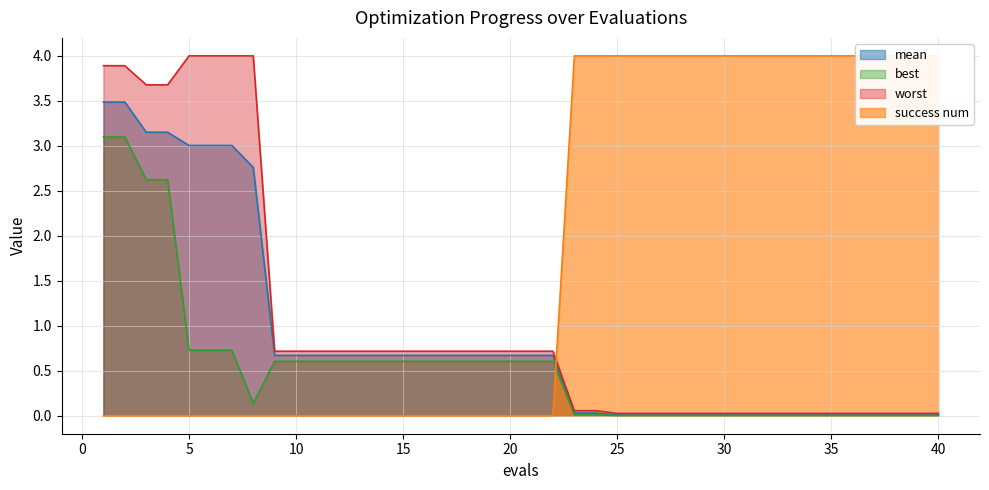

Reading right to left, what are all the values shown in this chart?

mean: 40=0.0	39=0.0	38=0.0	37=0.0	36=0.0	35=0.0	34=0.0	33=0.0	32=0.0	31=0.0	30=0.0	29=0.0	28=0.0	27=0.0	26=0.0	25=0.0	24=0.0	23=0.0	22=0.7	21=0.7	20=0.7	19=0.7	18=0.7	17=0.7	16=0.7	15=0.7	14=0.7	13=0.7	12=0.7	11=0.7	10=0.7	9=0.7	8=2.8	7=3.0	6=3.0	5=3.0	4=3.2	3=3.2	2=3.5	1=3.5
best: 40=0.0	39=0.0	38=0.0	37=0.0	36=0.0	35=0.0	34=0.0	33=0.0	32=0.0	31=0.0	30=0.0	29=0.0	28=0.0	27=0.0	26=0.0	25=0.0	24=0.0	23=0.0	22=0.6	21=0.6	20=0.6	19=0.6	18=0.6	17=0.6	16=0.6	15=0.6	14=0.6	13=0.6	12=0.6	11=0.6	10=0.6	9=0.6	8=0.1	7=0.7	6=0.7	5=0.7	4=2.6	3=2.6	2=3.1	1=3.1
worst: 40=0.0	39=0.0	38=0.0	37=0.0	36=0.0	35=0.0	34=0.0	33=0.0	32=0.0	31=0.0	30=0.0	29=0.0	28=0.0	27=0.0	26=0.0	25=0.0	24=0.1	23=0.1	22=0.7	21=0.7	20=0.7	19=0.7	18=0.7	17=0.7	16=0.7	15=0.7	14=0.7	13=0.7	12=0.7	11=0.7	10=0.7	9=0.7	8=4.0	7=4.0	6=4.0	5=4.0	4=3.7	3=3.7	2=3.9	1=3.9
success num: 40=4.0	39=4.0	38=4.0	37=4.0	36=4.0	35=4.0	34=4.0	33=4.0	32=4.0	31=4.0	30=4.0	29=4.0	28=4.0	27=4.0	26=4.0	25=4.0	24=4.0	23=4.0	22=0.0	21=0.0	20=0.0	19=0.0	18=0.0	17=0.0	16=0.0	15=0.0	14=0.0	13=0.0	12=0.0	11=0.0	10=0.0	9=0.0	8=0.0	7=0.0	6=0.0	5=0.0	4=0.0	3=0.0	2=0.0	1=0.0